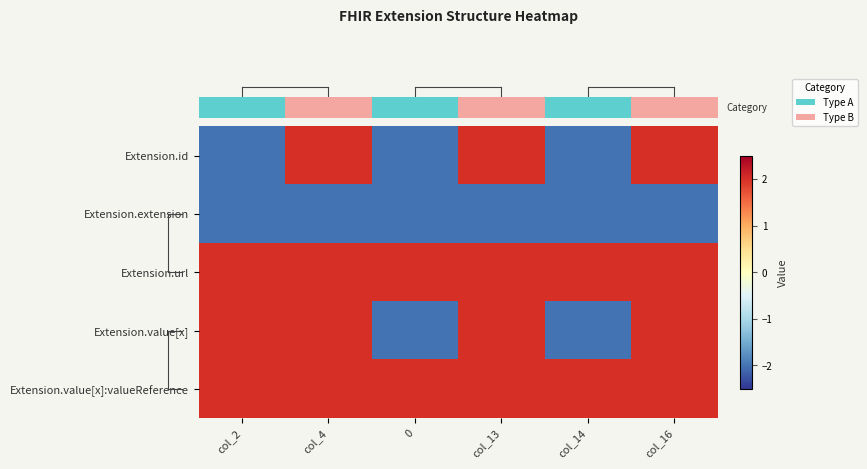

Reading left to right, extract all data points from this chart.

row_0: -2	2	-2	2	-2	2
row_1: -2	-2	-2	-2	-2	-2
row_2: 2	2	2	2	2	2
row_3: 2	2	-2	2	-2	2
row_4: 2	2	2	2	2	2